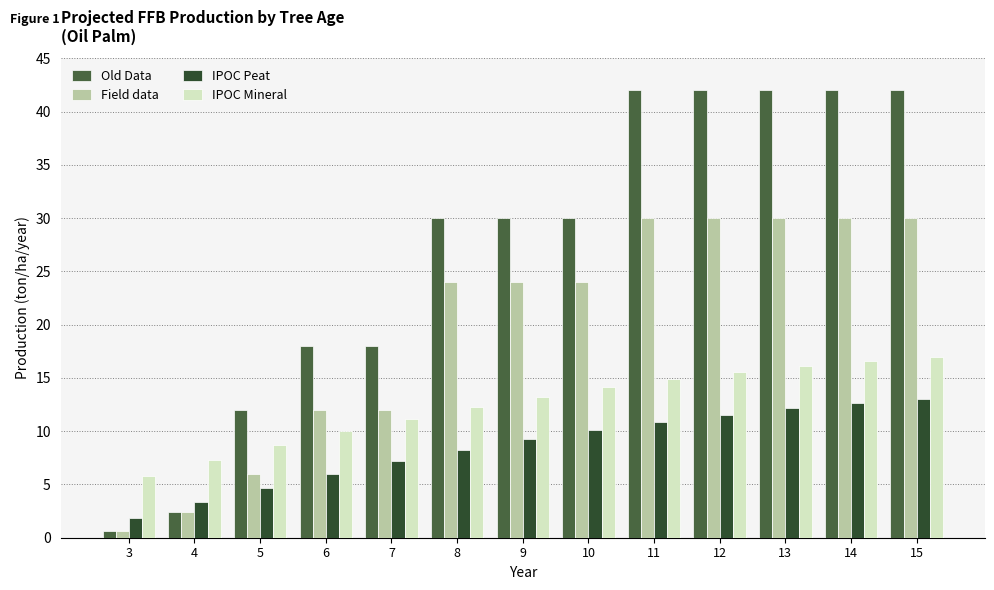

What is the difference between the Old Data values at 7 and 10?

12.0